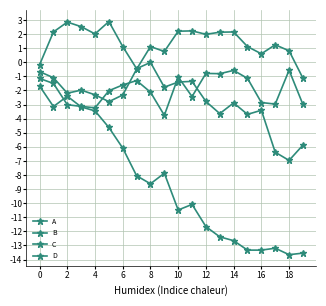

How many interior local valleys does the D series have?

5